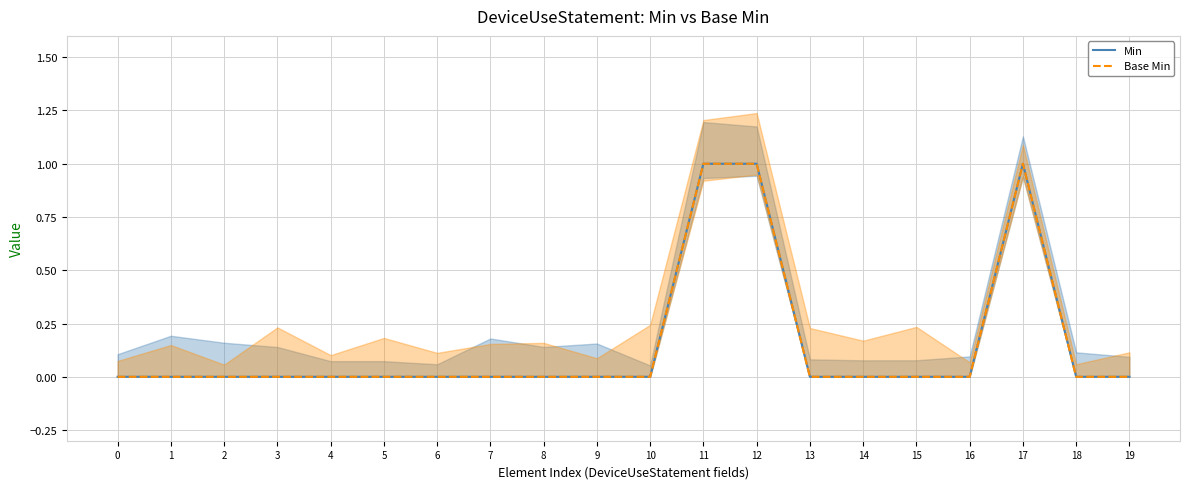

What are all the series names shown in the legend?

Min, Base Min